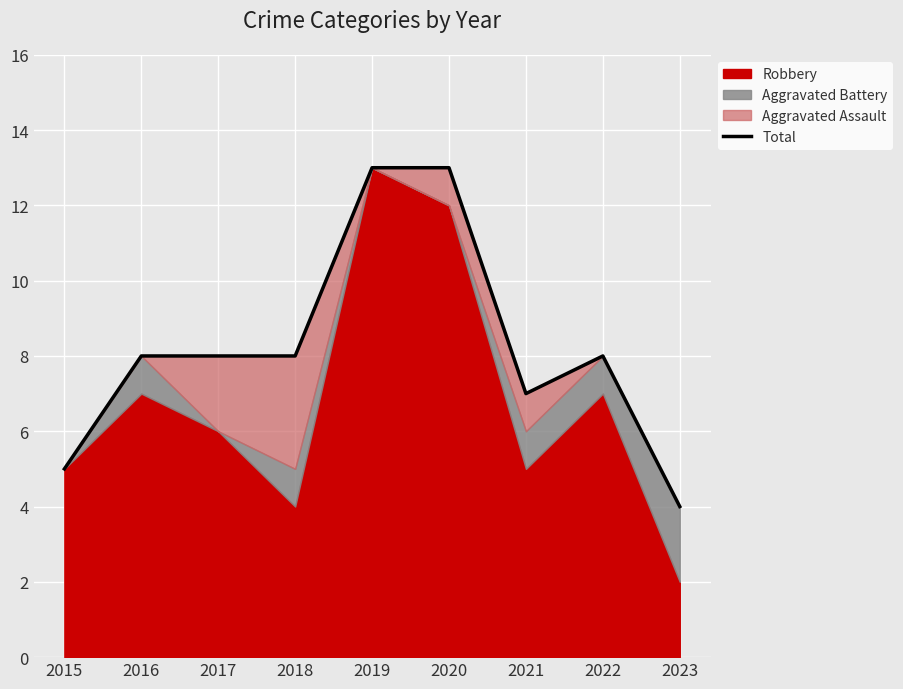

What is the minimum value shown in the chart?

4